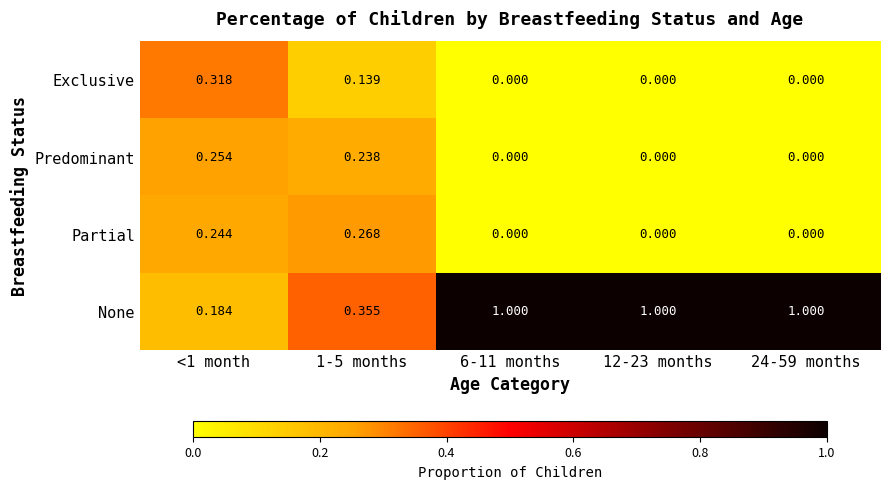

How many values in the None series are below 1?

2